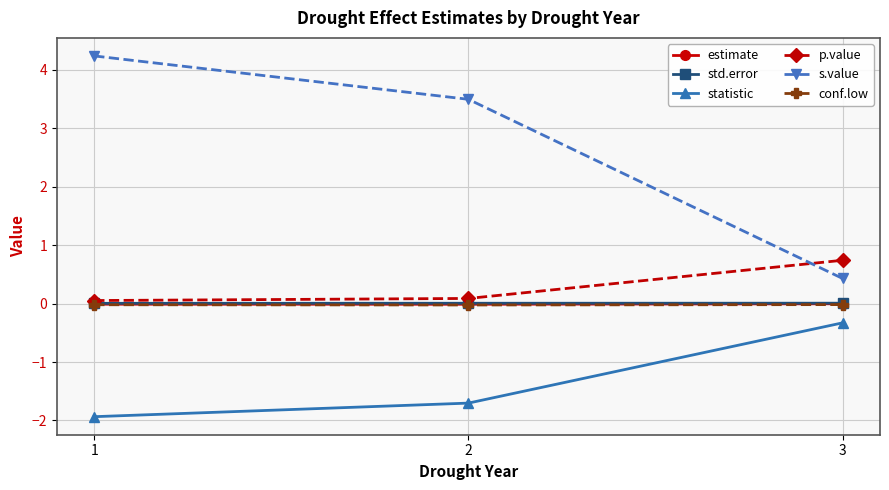

List the labels in order of statistic value, smallest first.

1, 2, 3